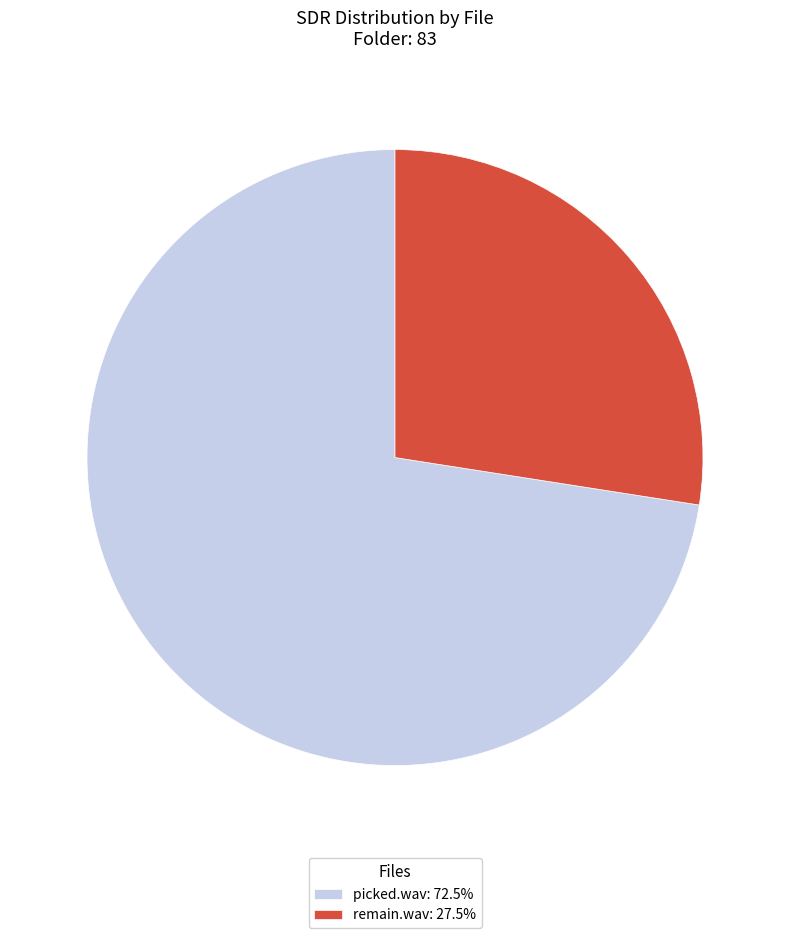

Between picked.wav and remain.wav, which is larger?

picked.wav